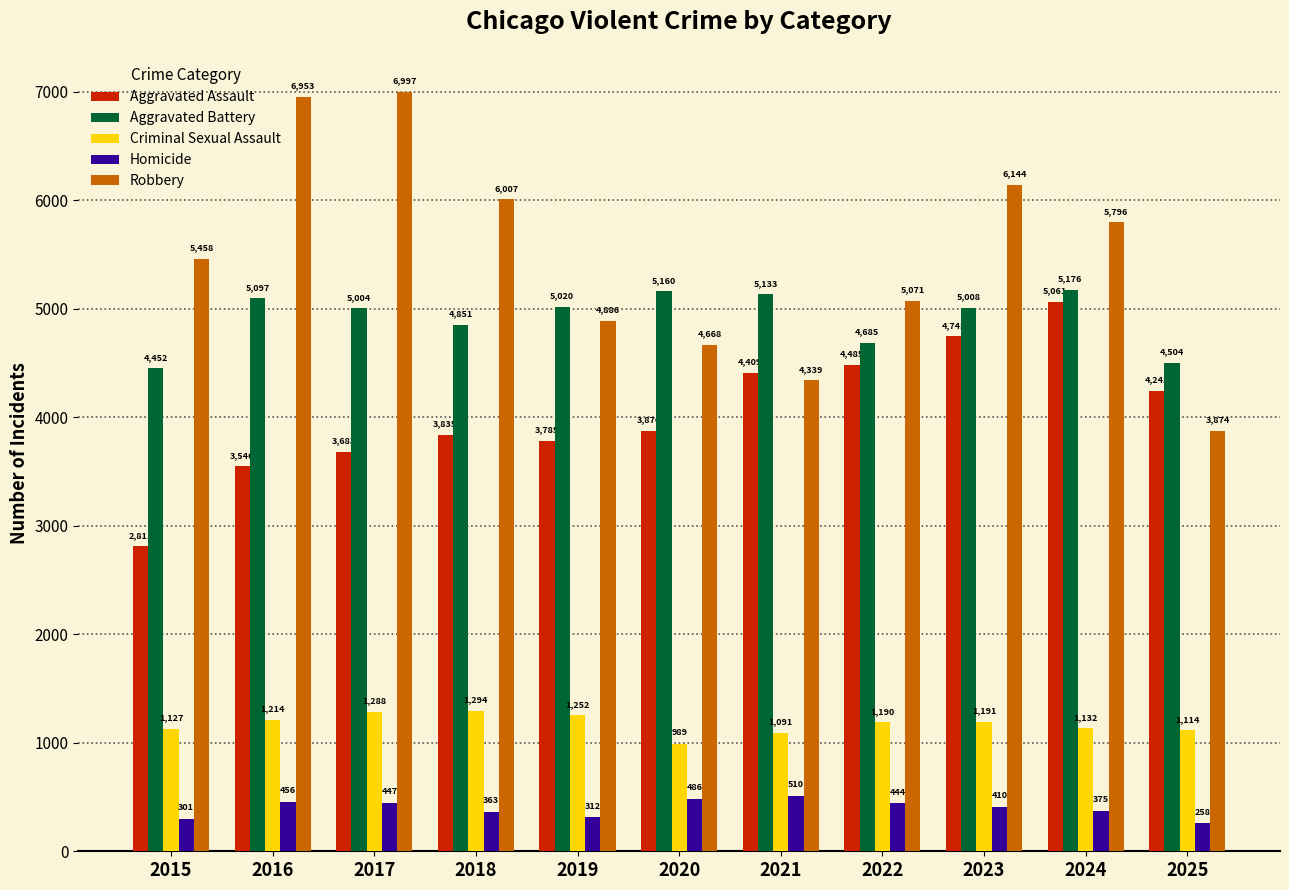

At 2022, list the series in order from largest to smallest.

Robbery, Aggravated Battery, Aggravated Assault, Criminal Sexual Assault, Homicide